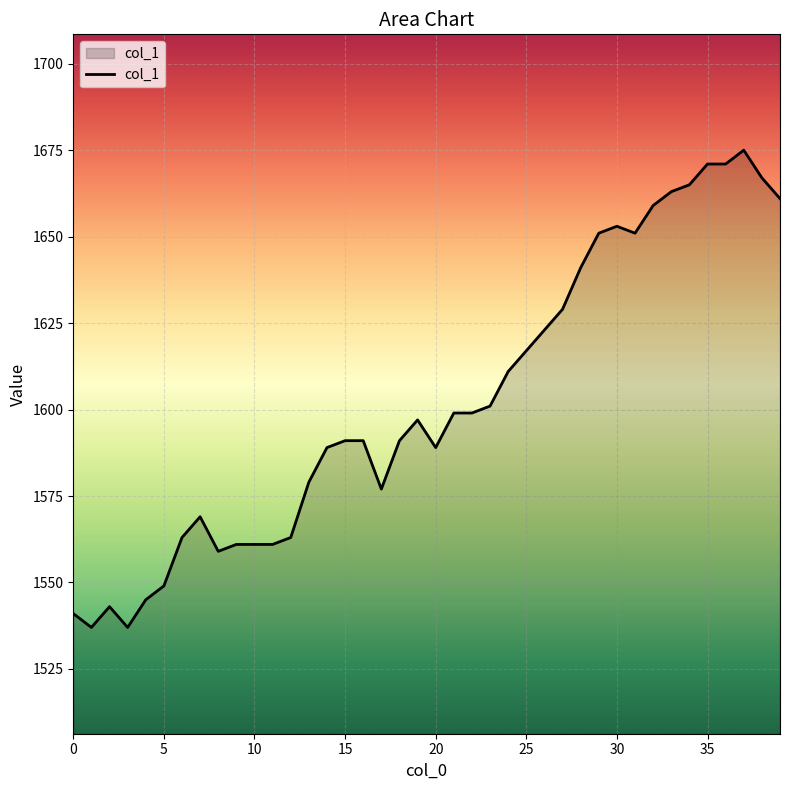

What is the greatest value displayed?

1675